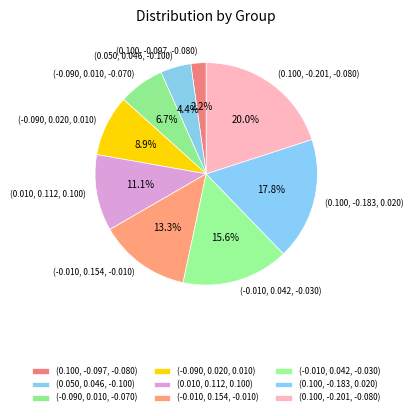

To the nearest percent, what is the average slice percentage?

11%